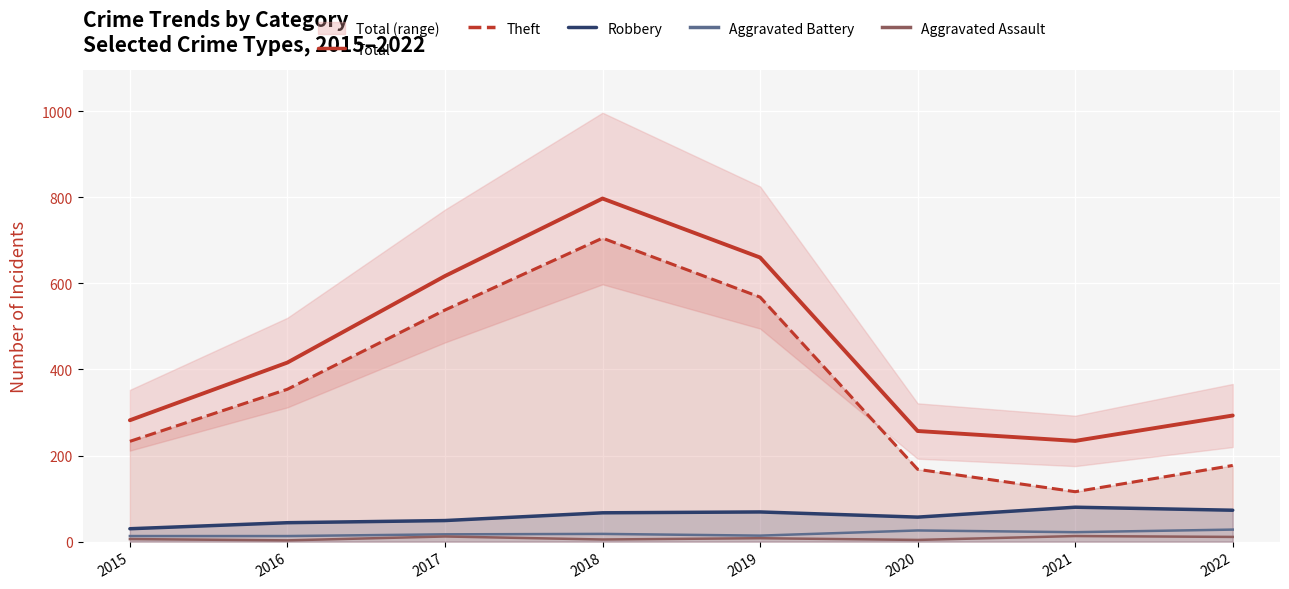

At which category does Robbery reach its first local valley?

2020